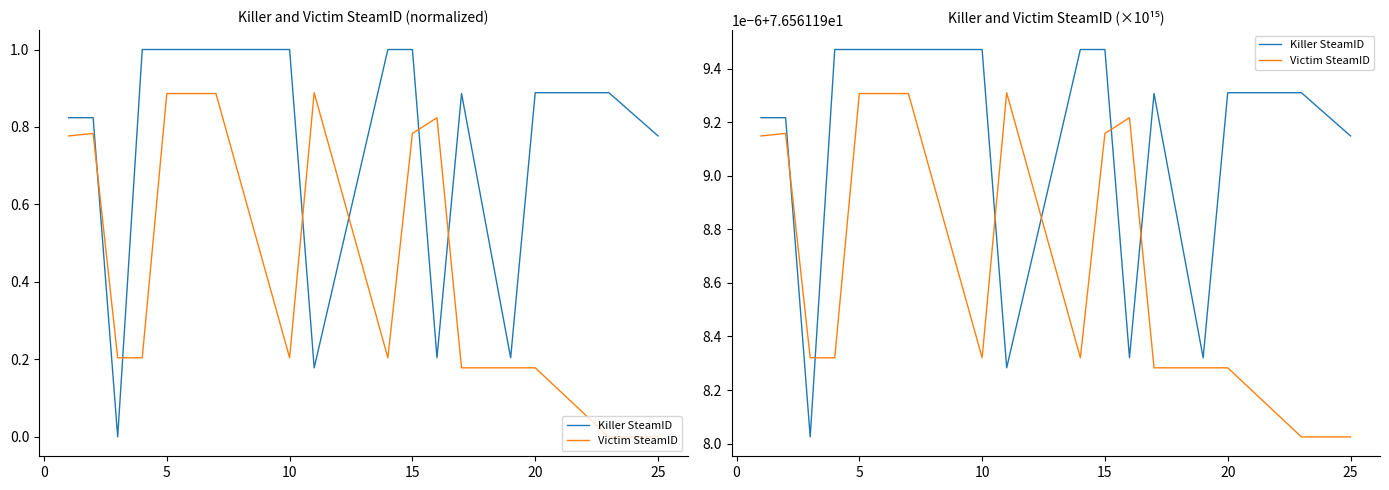

What are all the series names shown in the legend?

Killer SteamID, Victim SteamID